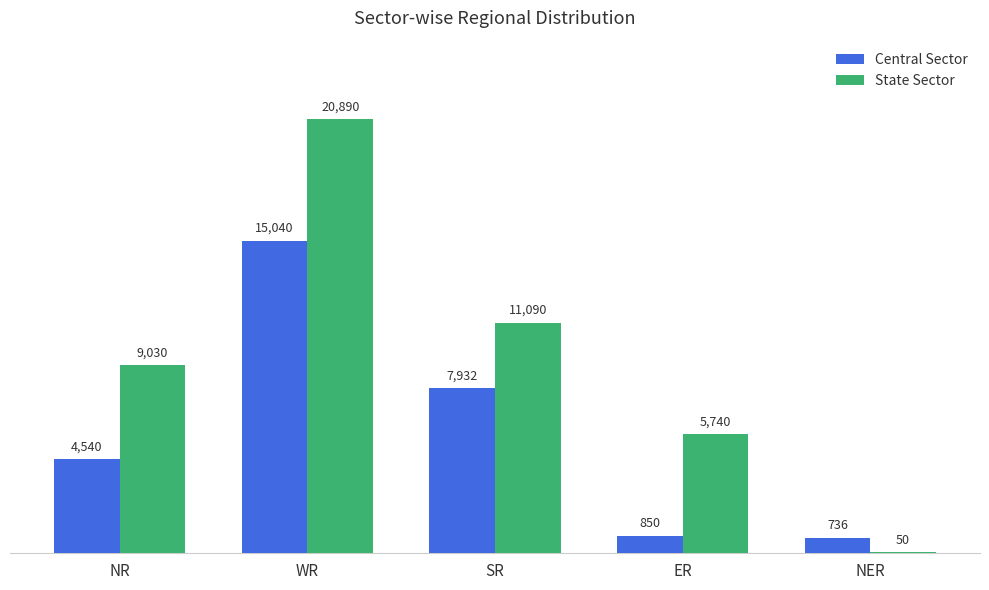

Reading left to right, list all the values displayed in this chart.

Central Sector: 4540	15040	7932	850	736
State Sector: 9030	20890	11090	5740	50